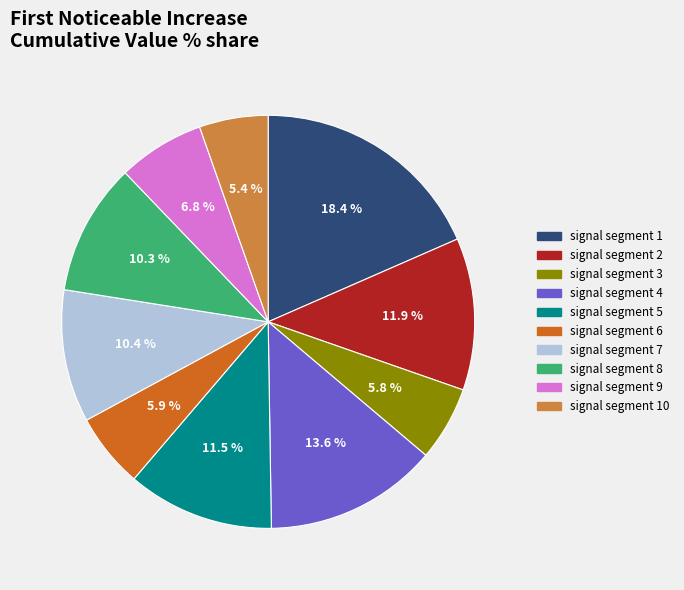

How many segments does this pie chart have?

10